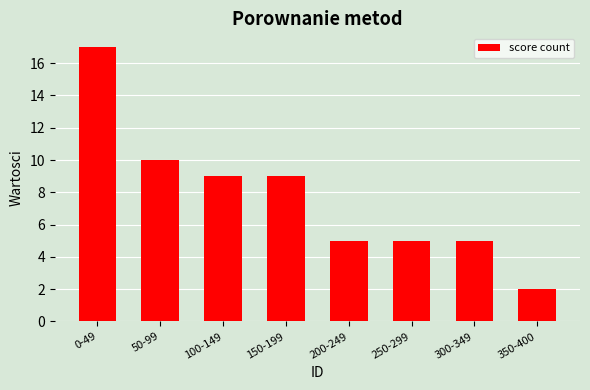

What is the difference between the second highest and minimum values?

8